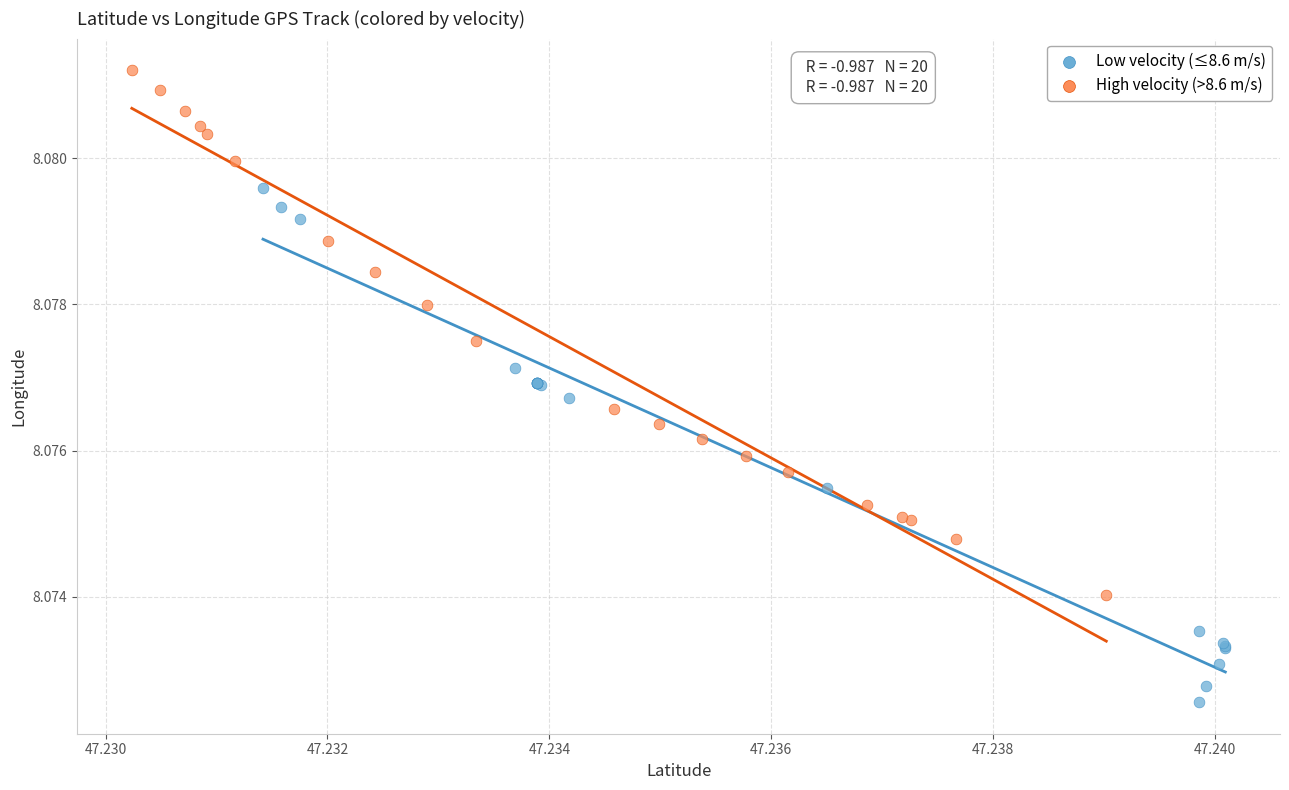

Which series contains the lowest Y value?

Low velocity (≤8.6 m/s)